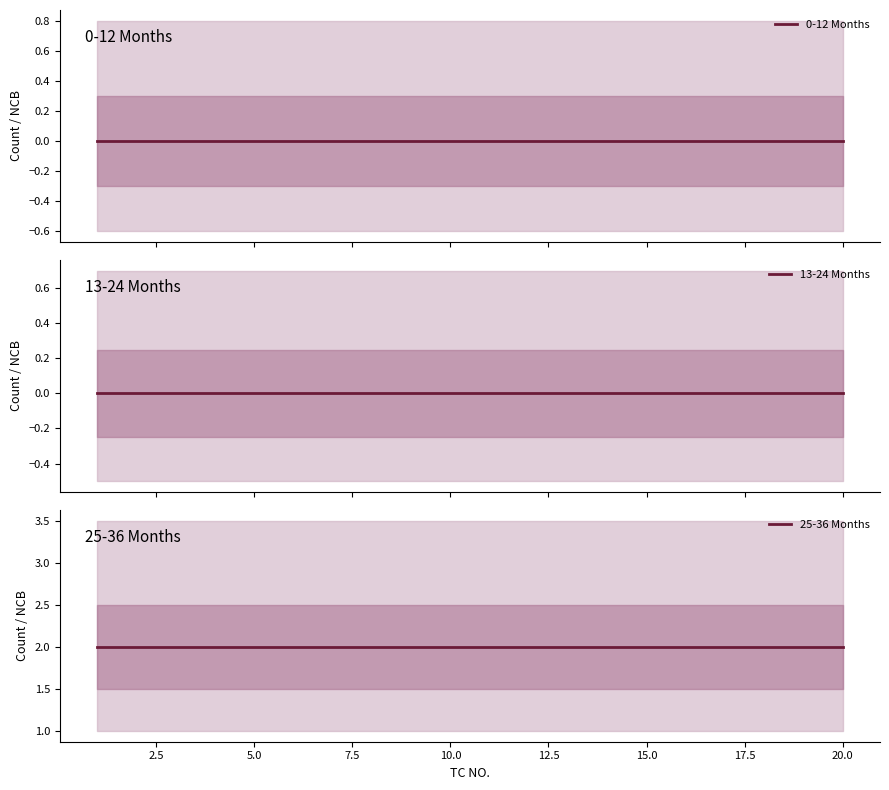

What is the label of the 14th point from the right?

15.0